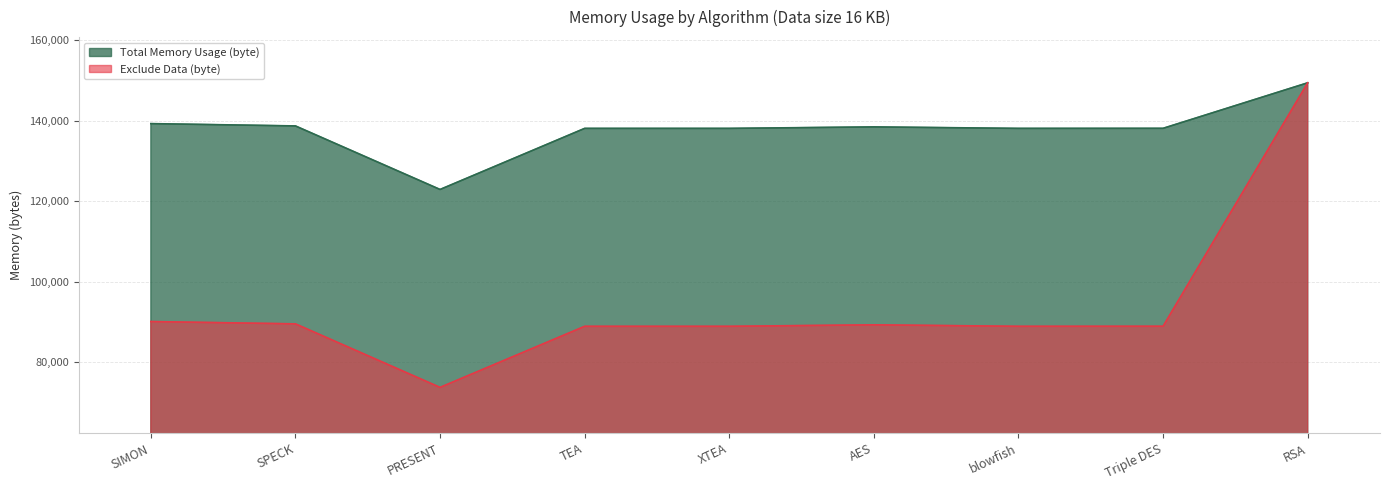

Where is Total Memory Usage (byte) nearest to the value 136188?

TEA